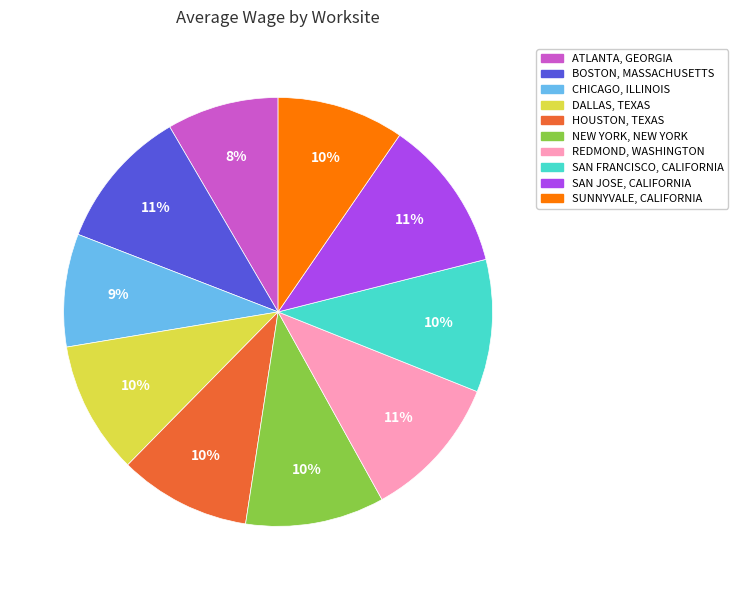

Does SAN JOSE, CALIFORNIA represent more than half of the total?

No